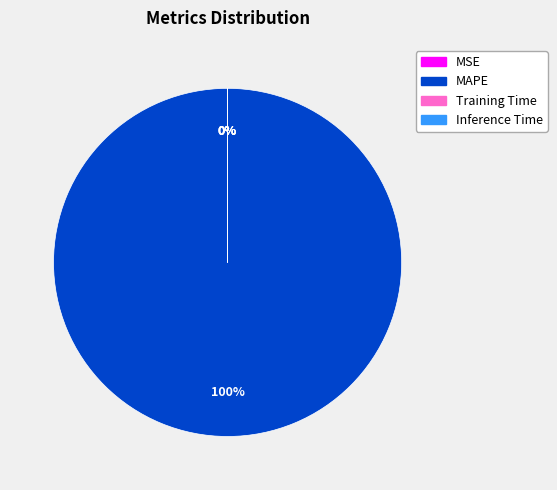

How much of the chart is everything except Training Time?

100.0%